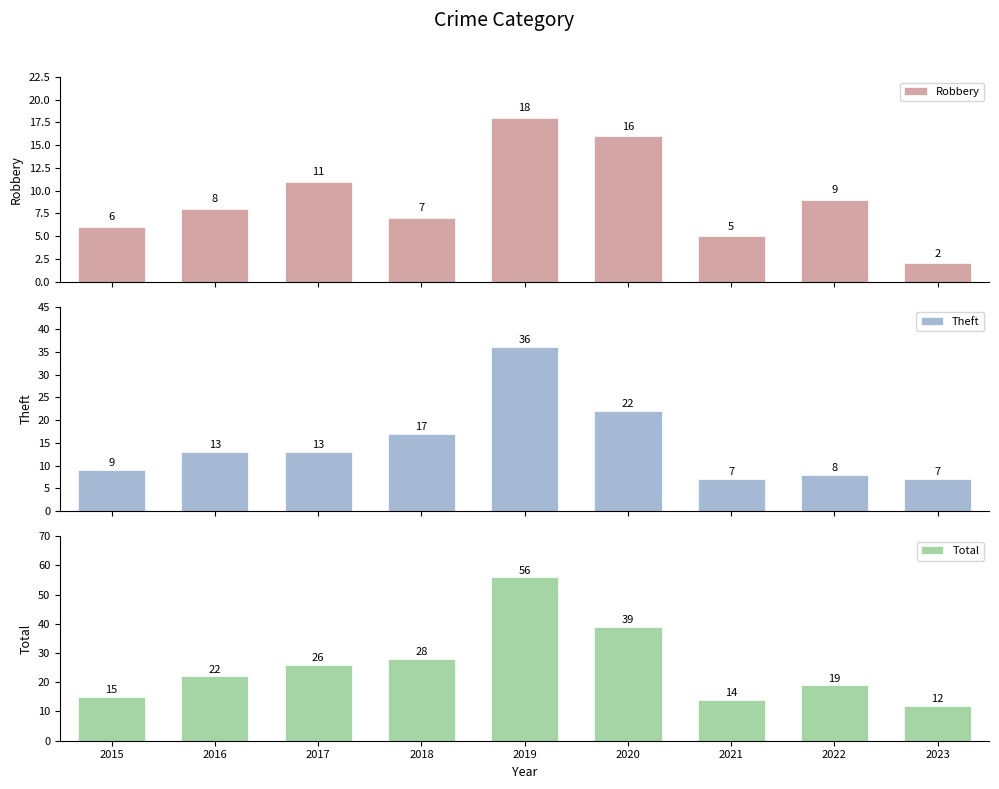

What is the maximum value for Theft?

36